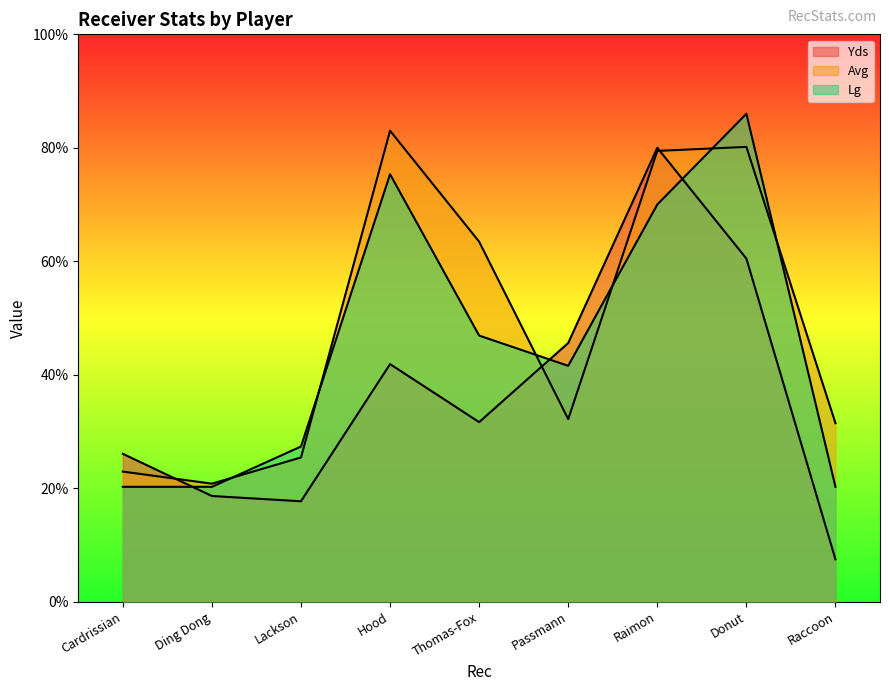

What is the sum of the Yds values at Ding Dong and Cardrissian?

44.7